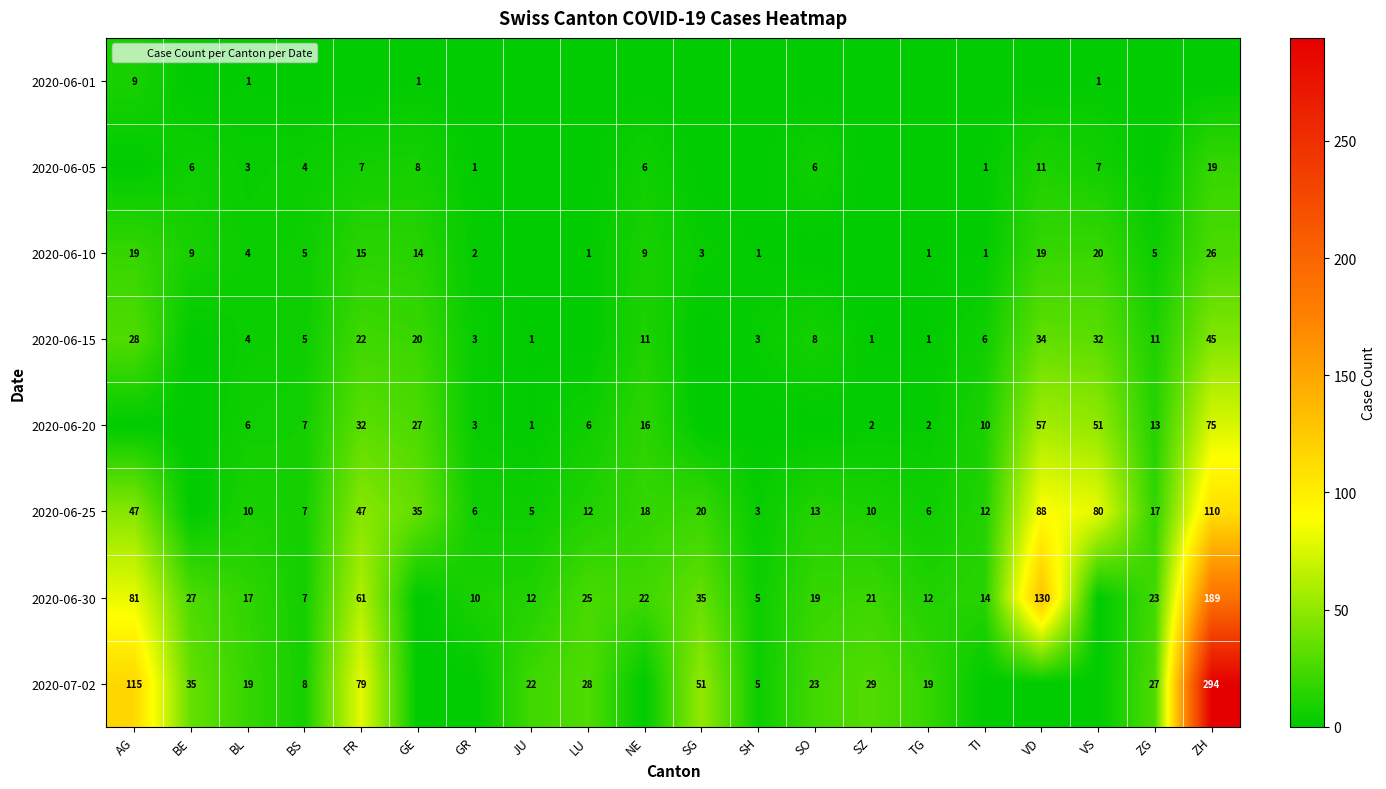

What is the total value across all series at SZ?

63